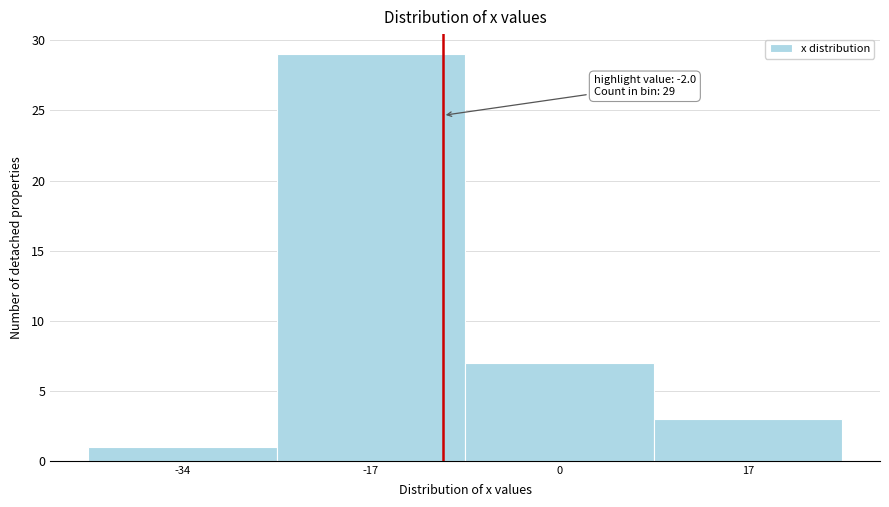

Reading left to right, extract all data points from this chart.

-34=1	-17=29	0=7	17=3